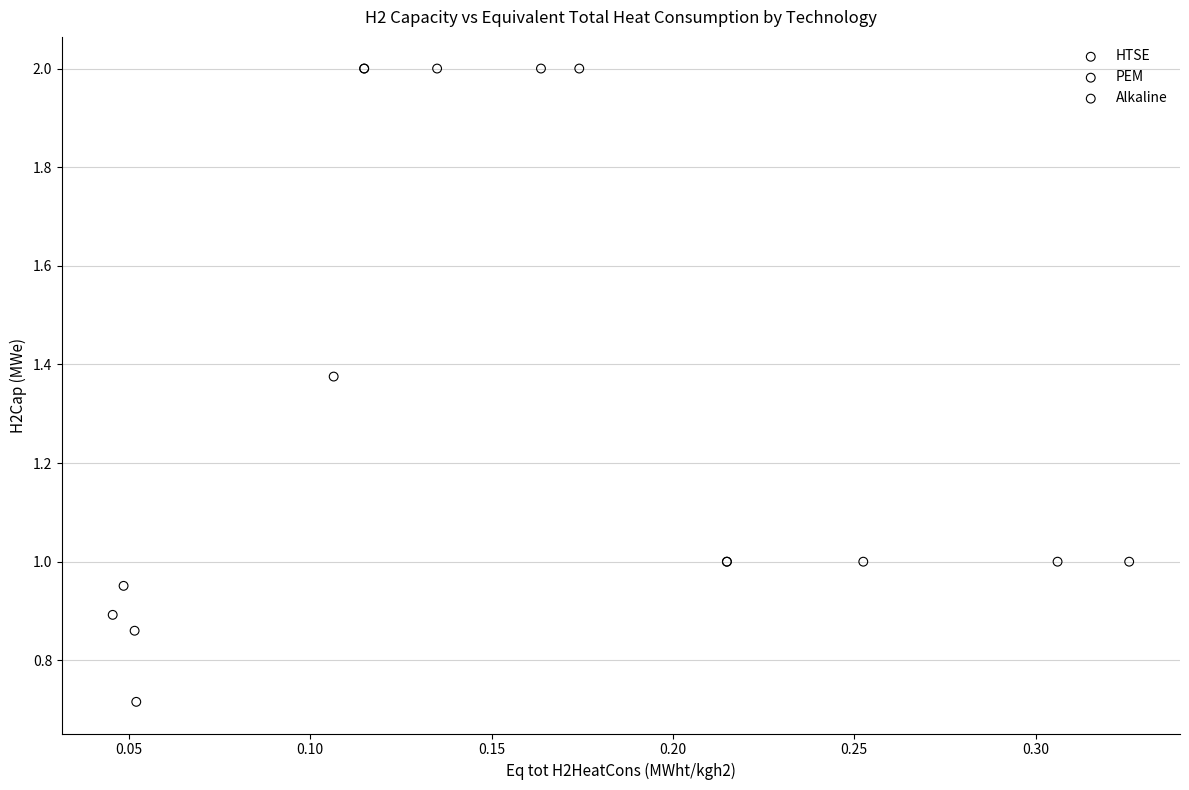

Which series reaches the minimum Y coordinate?

HTSE